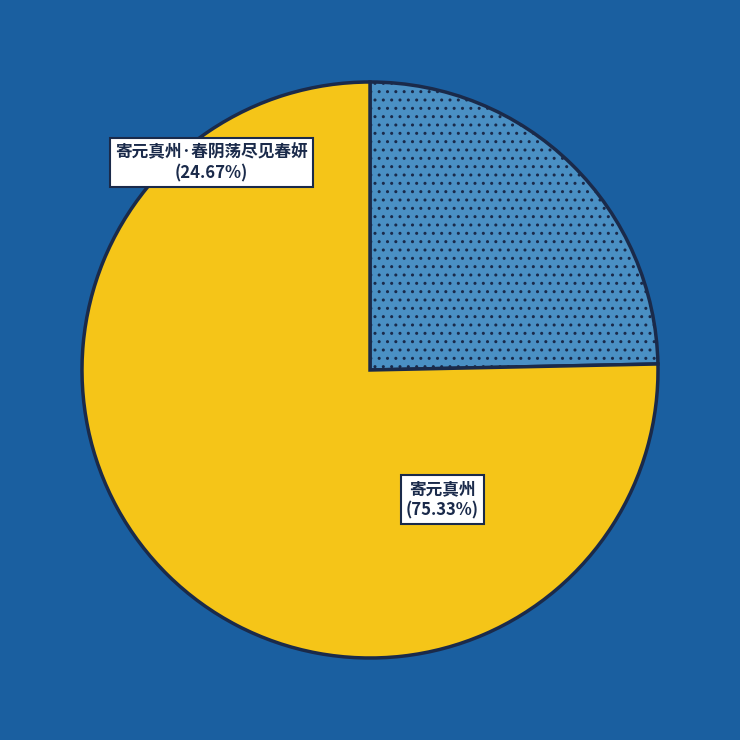

What is the total percentage of 寄元真州 and 寄元真州·春阴荡尽见春妍?

100.0%